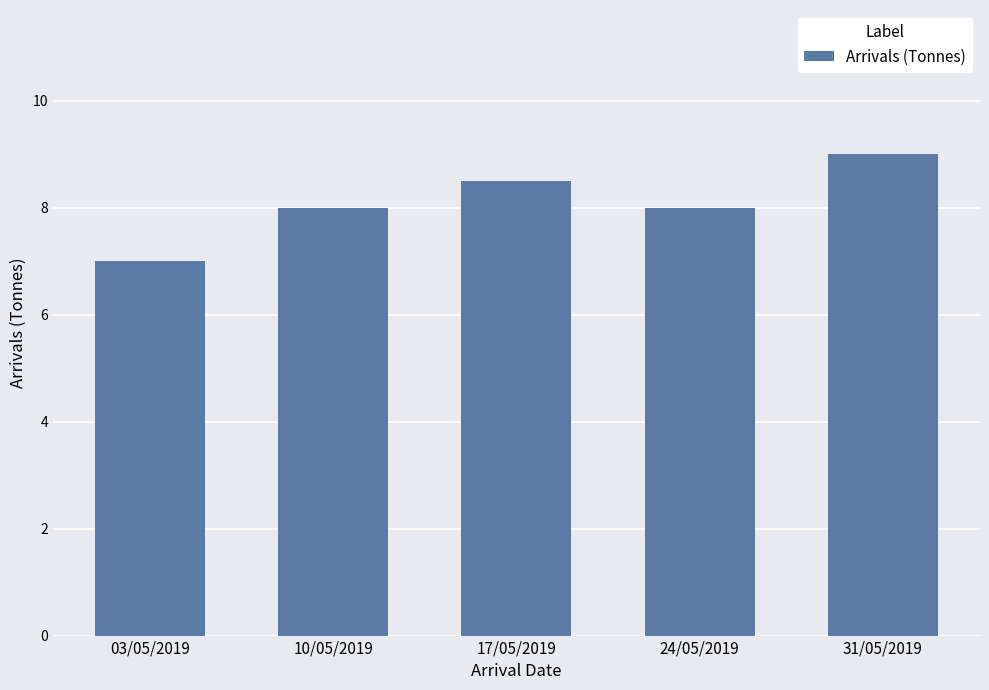

Which category has the highest value across all series?

31/05/2019